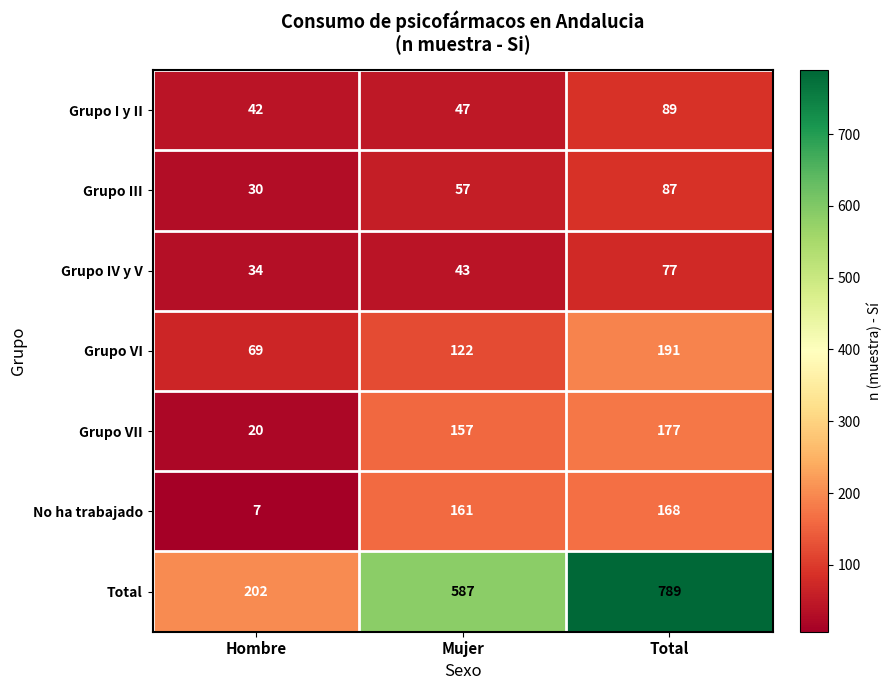

How many data points in Grupo III are less than 57?

1